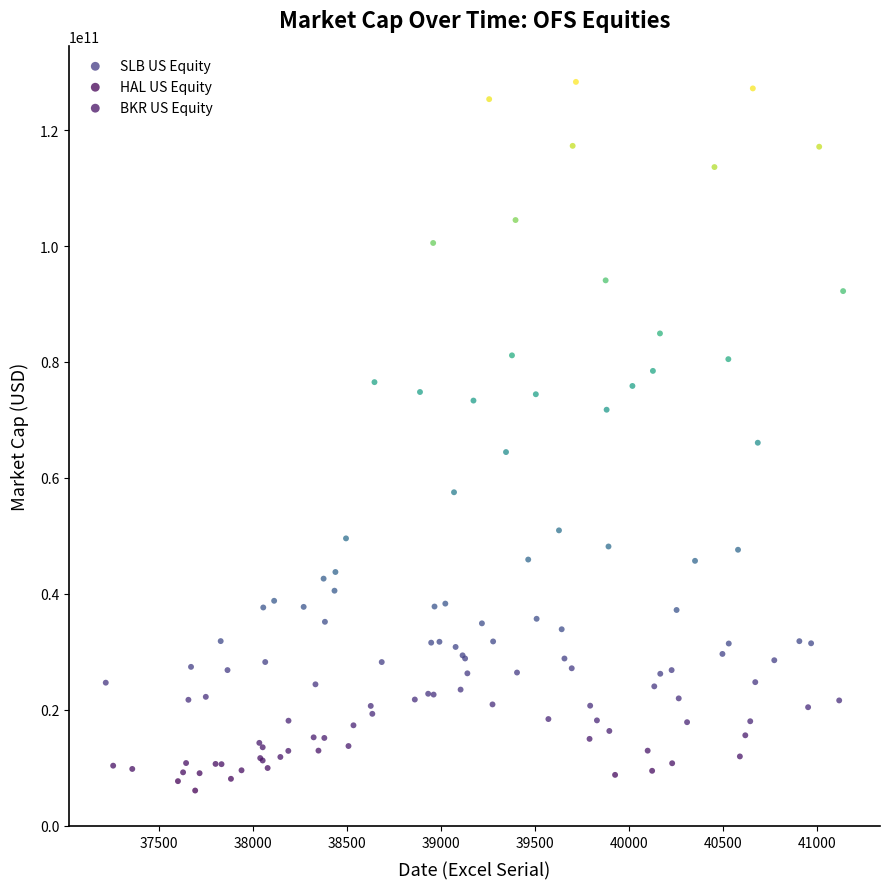

Which series contains the highest Y value?

SLB US Equity